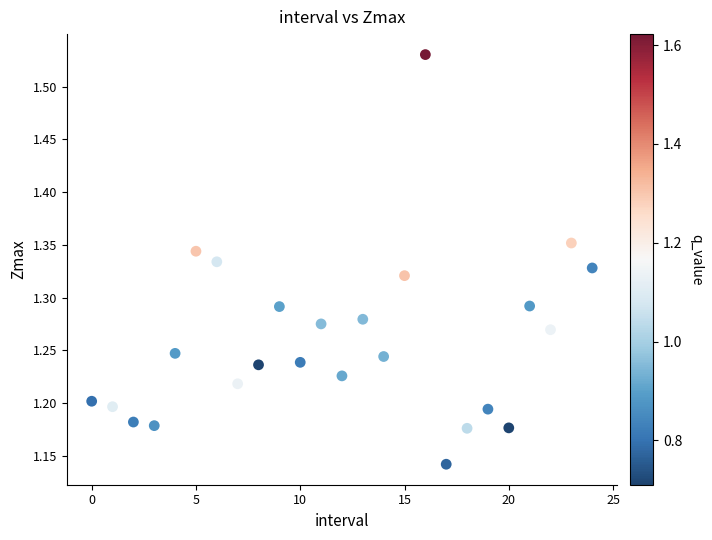

What is the range of Y values (max minus min)?

0.4